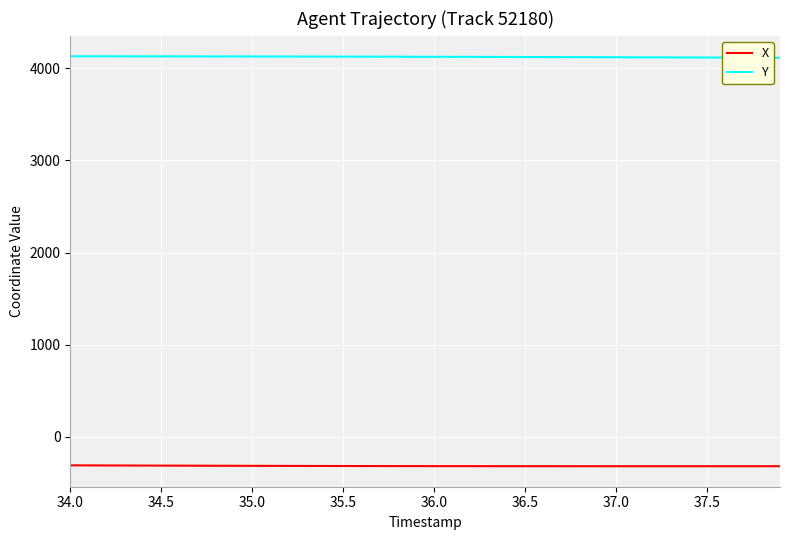

What is the minimum value for X?

-317.1